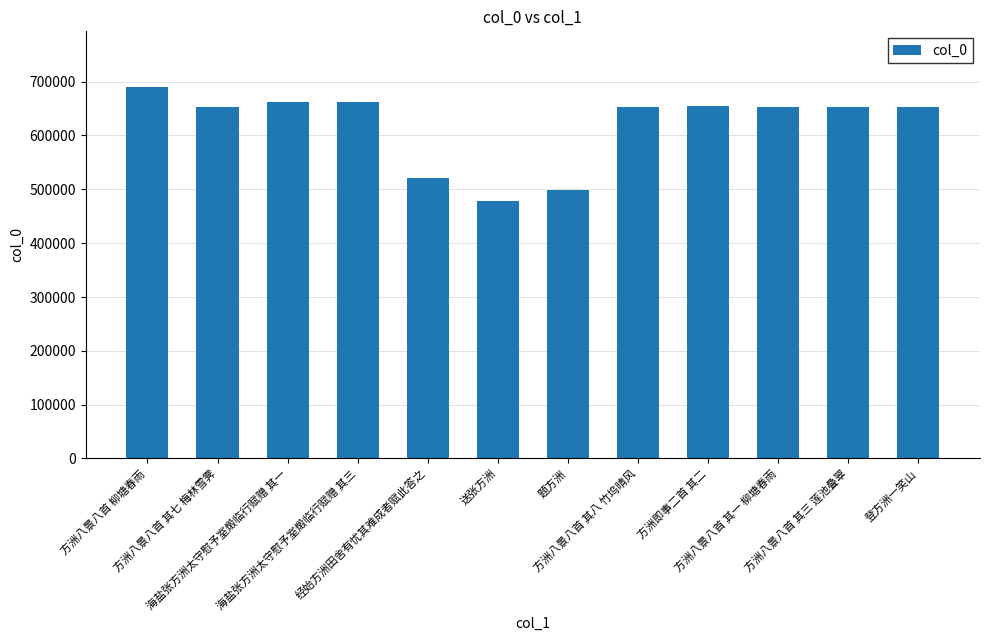

What is the value of the 3rd bar from the left?

661760